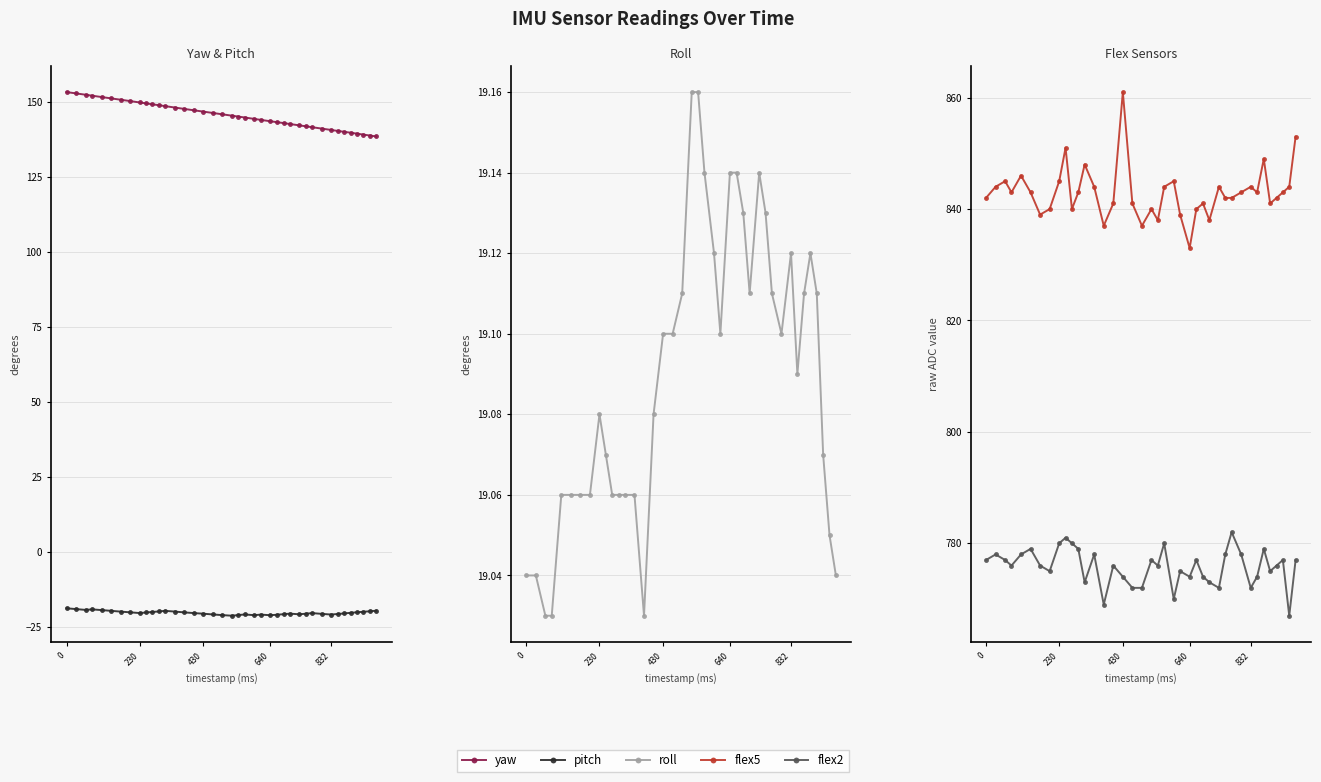

Reading left to right, list all the values displayed in this chart.

yaw: 153.4	153.0	152.6	152.2	151.8	151.3	150.9	150.4	150.0	149.7	149.4	149.1	148.8	148.3	147.8	147.4	146.9	146.5	146.0	145.6	145.3	145.0	144.5	144.2	143.7	143.4	143.1	142.8	142.3	142.0	141.7	141.3	140.8	140.5	140.2	139.9	139.6	139.2	138.9	138.6
pitch: -18.8	-19.0	-19.3	-19.1	-19.4	-19.6	-19.9	-20.1	-20.4	-20.2	-20.0	-19.8	-19.6	-19.9	-20.1	-20.4	-20.6	-20.8	-21.0	-21.2	-21.0	-20.8	-21.1	-20.9	-21.1	-20.9	-20.7	-20.6	-20.8	-20.6	-20.4	-20.6	-20.9	-20.7	-20.5	-20.3	-20.1	-19.9	-19.8	-19.6
roll: 19.0	19.0	19.0	19.0	19.1	19.1	19.1	19.1	19.1	19.1	19.1	19.1	19.1	19.1	19.0	19.1	19.1	19.1	19.1	19.2	19.2	19.1	19.1	19.1	19.1	19.1	19.1	19.1	19.1	19.1	19.1	19.1	19.1	19.1	19.1	19.1	19.1	19.1	19.1	19.0
flex5: 842.0	844.0	845.0	843.0	846.0	843.0	839.0	840.0	845.0	851.0	840.0	843.0	848.0	844.0	837.0	841.0	861.0	841.0	837.0	840.0	838.0	844.0	845.0	839.0	833.0	840.0	841.0	838.0	844.0	842.0	842.0	843.0	844.0	843.0	849.0	841.0	842.0	843.0	844.0	853.0
flex2: 777.0	778.0	777.0	776.0	778.0	779.0	776.0	775.0	780.0	781.0	780.0	779.0	773.0	778.0	769.0	776.0	774.0	772.0	772.0	777.0	776.0	780.0	770.0	775.0	774.0	777.0	774.0	773.0	772.0	778.0	782.0	778.0	772.0	774.0	779.0	775.0	776.0	777.0	767.0	777.0